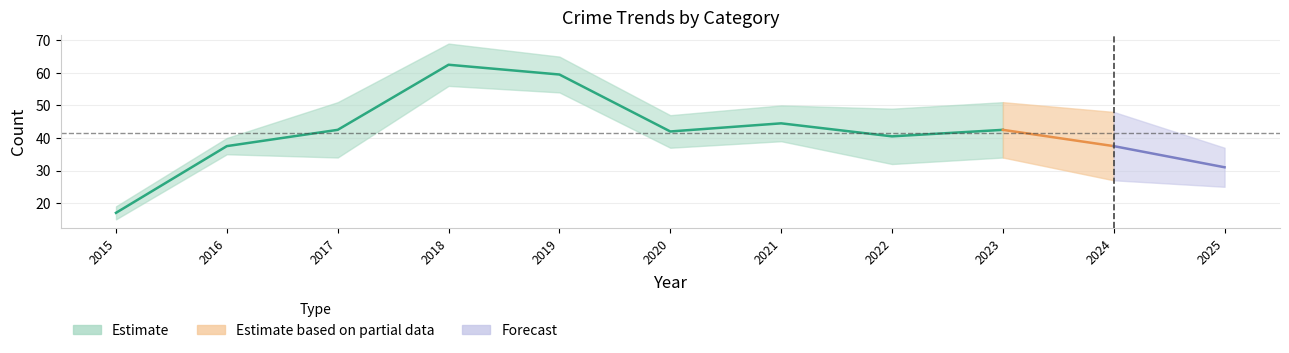

Which category has the lowest value across all series?

2015